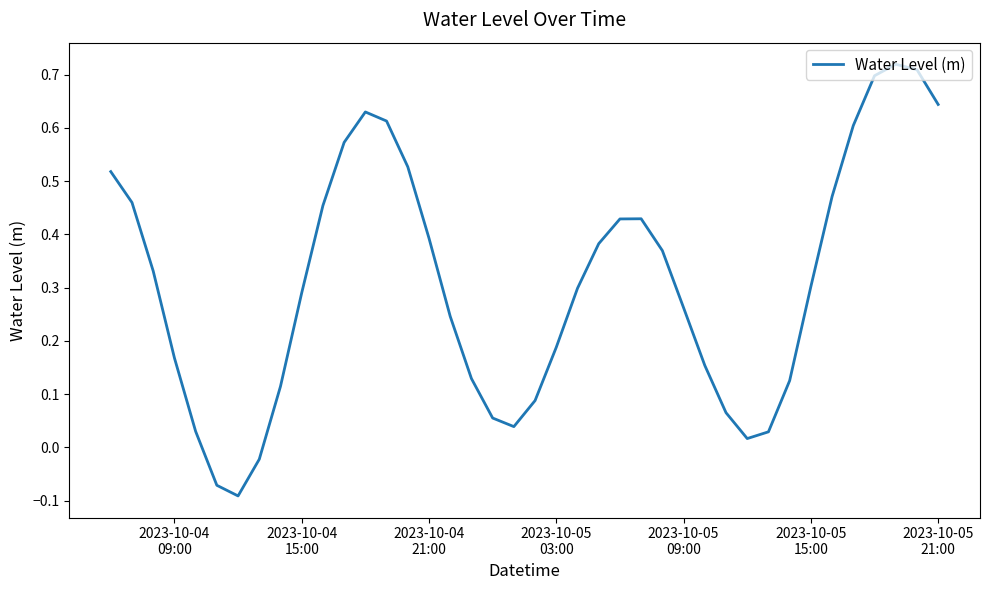

What is the difference between the maximum and minimum values?

0.8